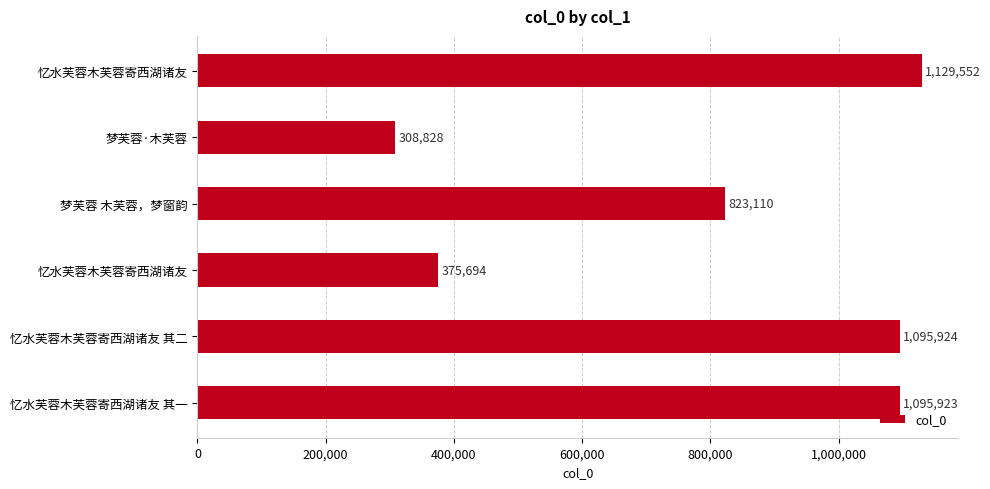

Does the chart contain any negative values?

No